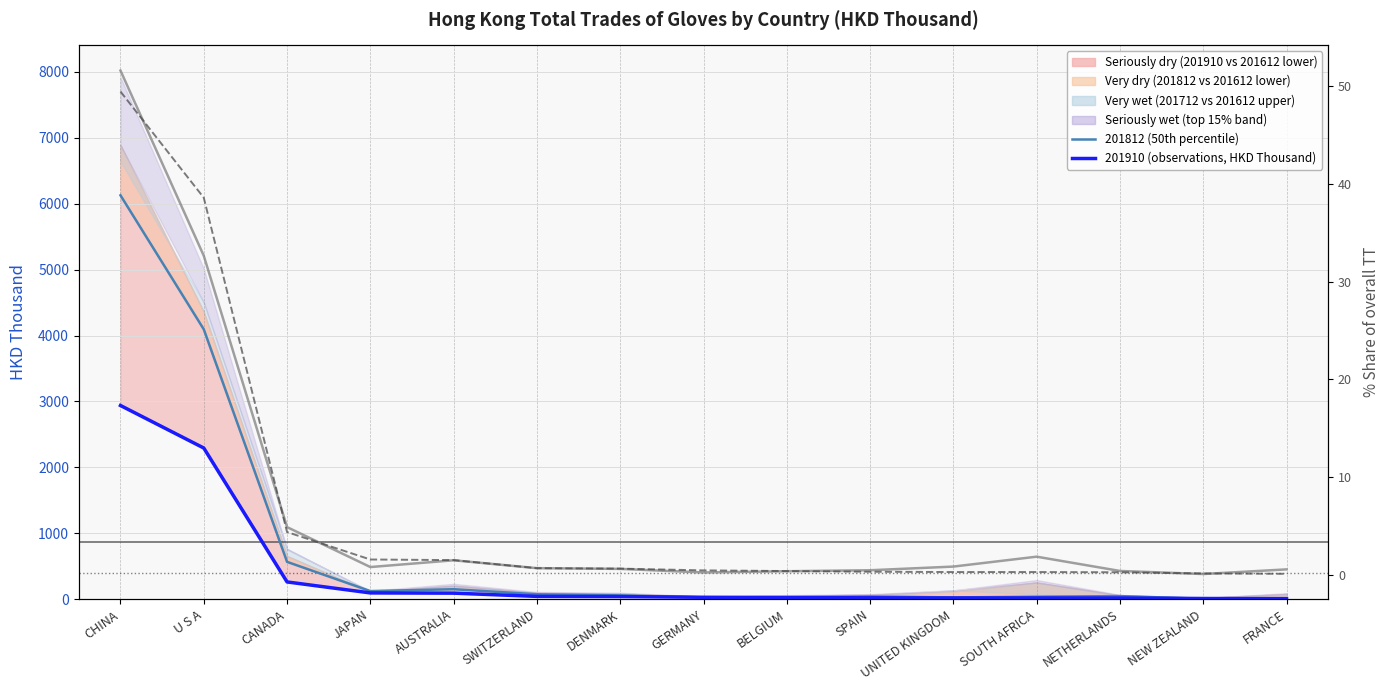

What is the difference between the highest and lowest values at JAPAN?

122.0